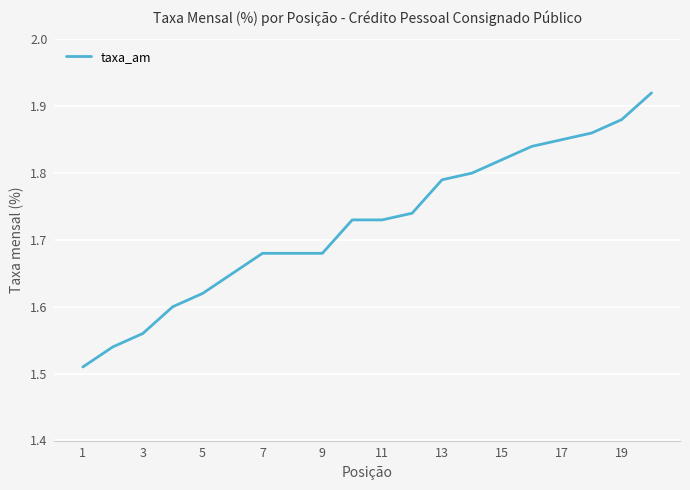

What is the difference between the maximum and minimum values?

0.4